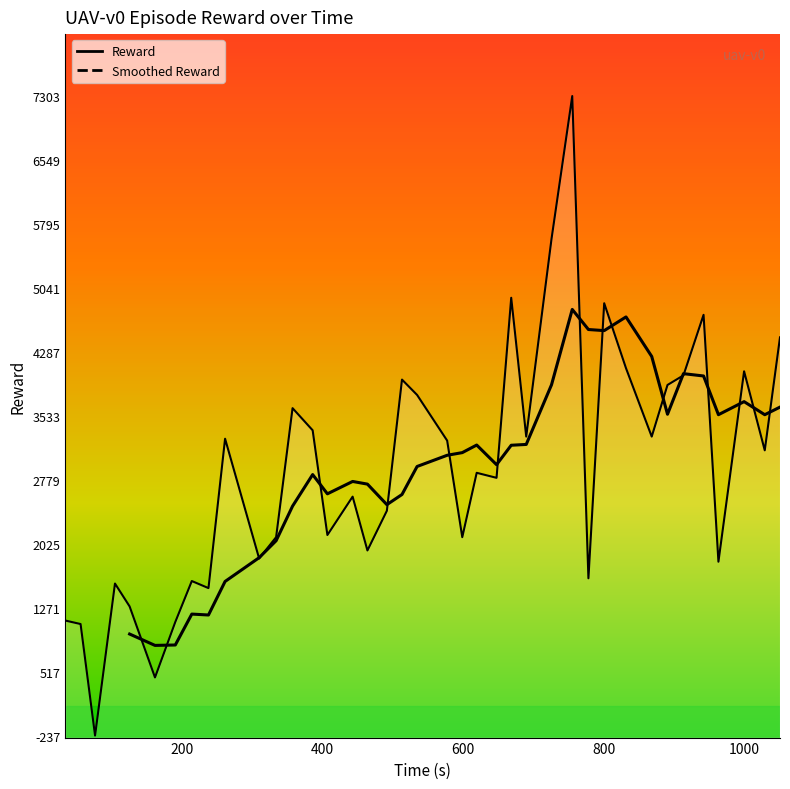

How many data points are above 2860?

20